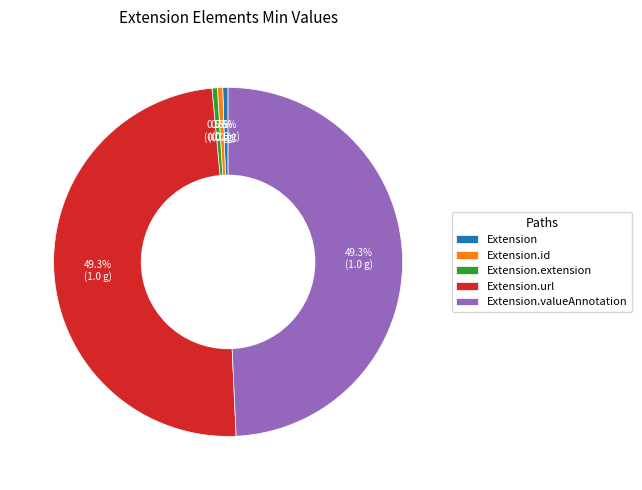

What is the total percentage of Extension.valueAnnotation and Extension.url?

98.5%